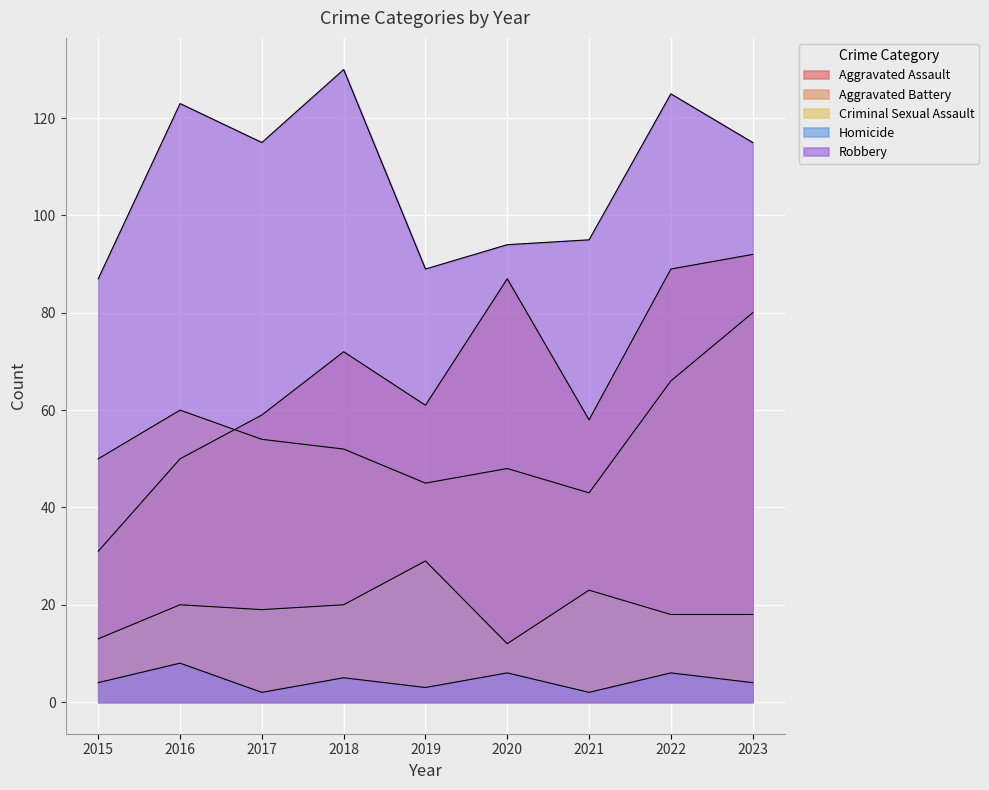

Rank the series by their maximum value, from highest to lowest.

Robbery, Aggravated Assault, Aggravated Battery, Criminal Sexual Assault, Homicide